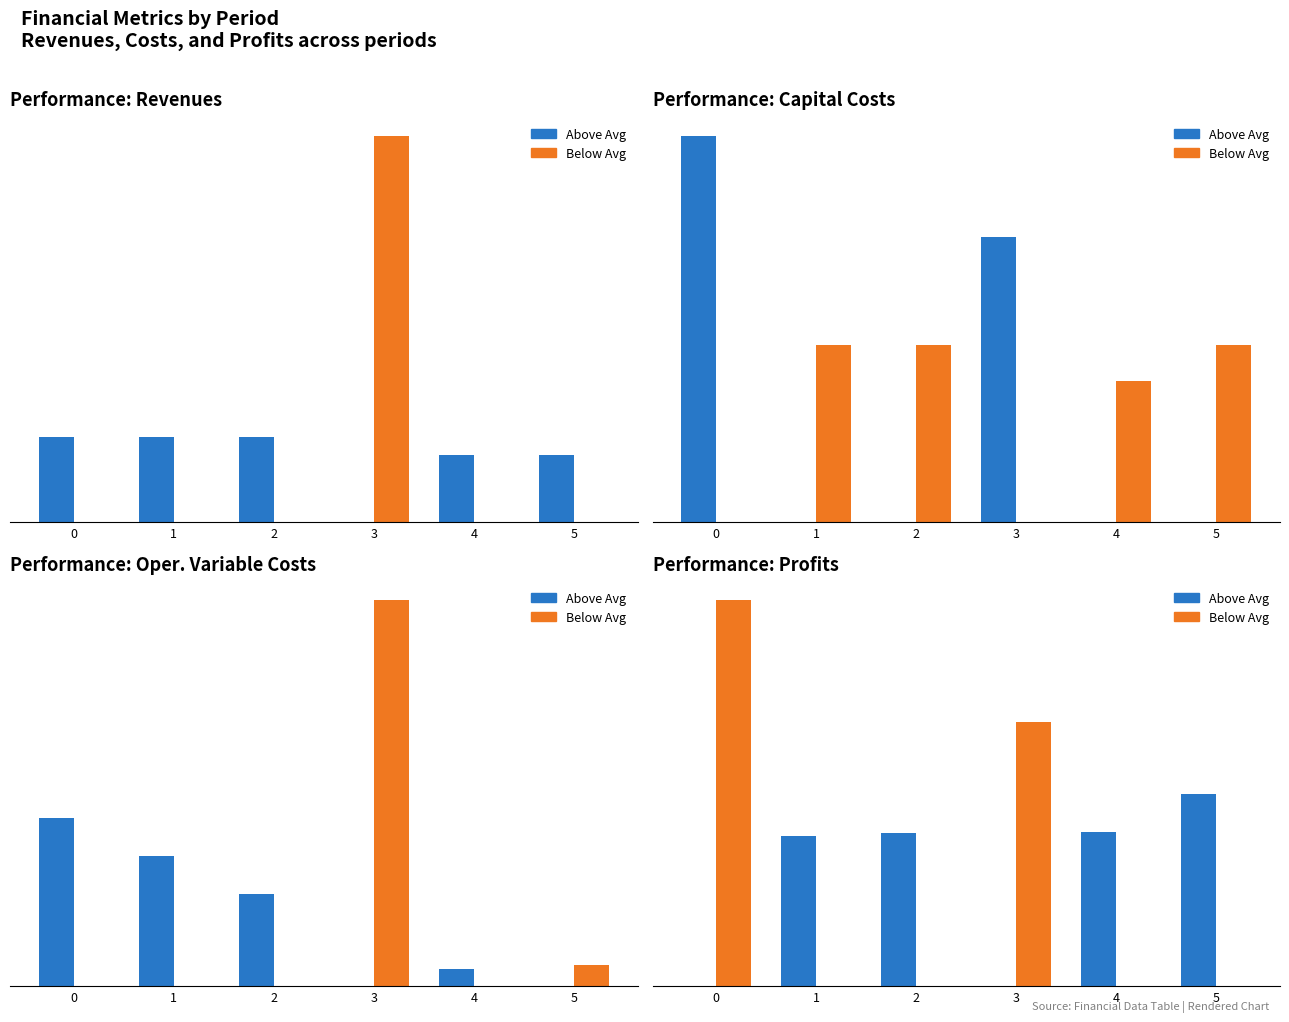

What is the value of the Above Avg bar at the 2nd from the left?

63.1